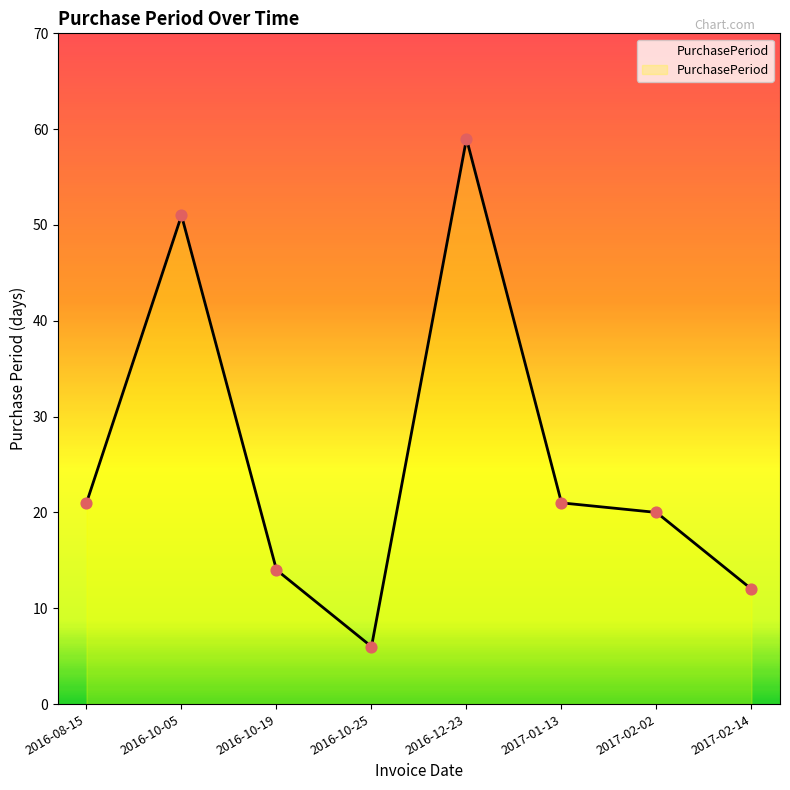

What is the change in value from 2016-08-15 to 2016-10-05?

+30